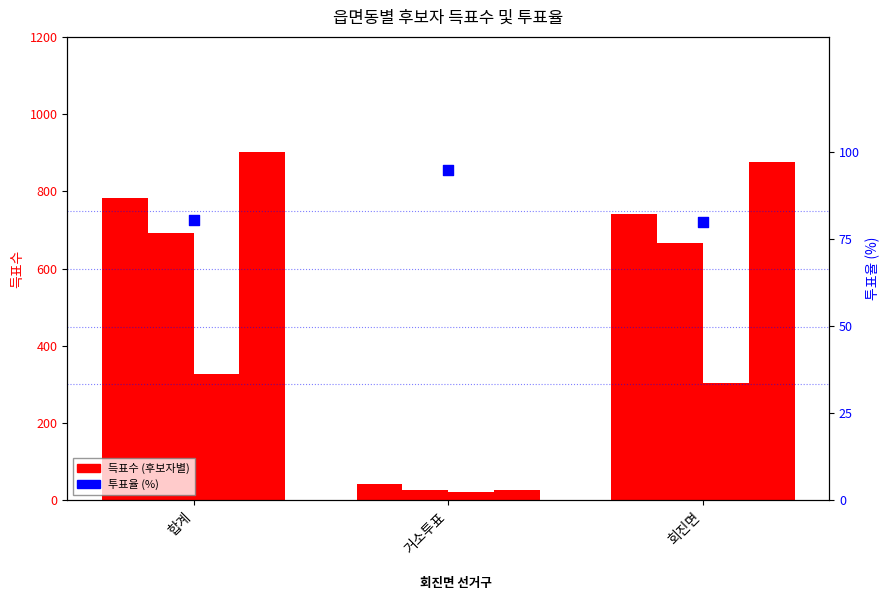

Which series reaches the minimum Y coordinate?

무소속김영달